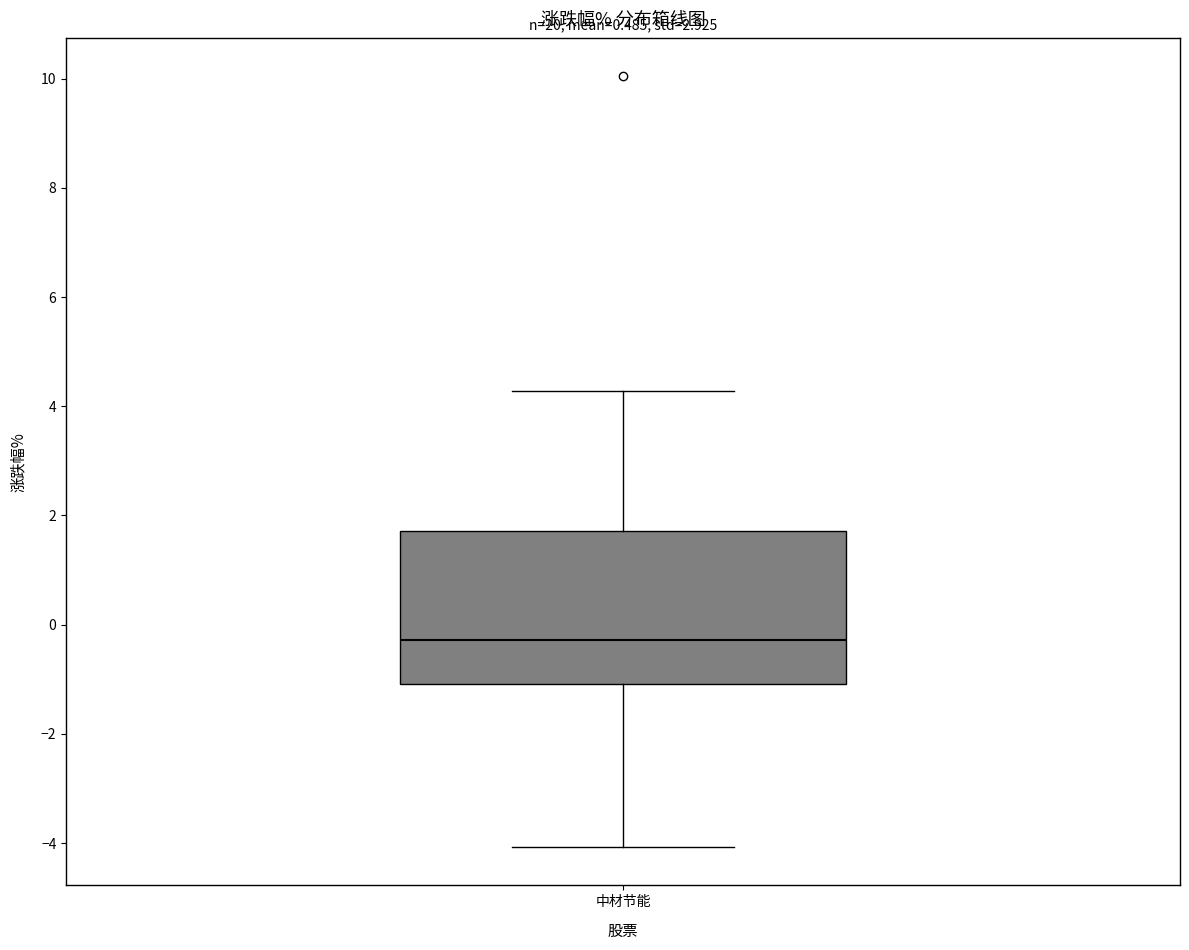

Transcribe this box plot: give where the median line is, the range the box spans, and where the two whiskers end, as read against the y-axis. The values are not printed on the chart, so give them approximately, as read against the axis.

median -0.2, box -1.0 to 1.8, whiskers -4.0 to 4.2